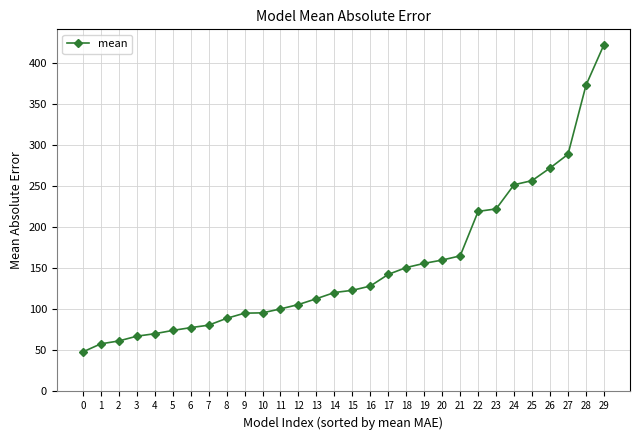

Which has a higher value, 28 or 29?

29